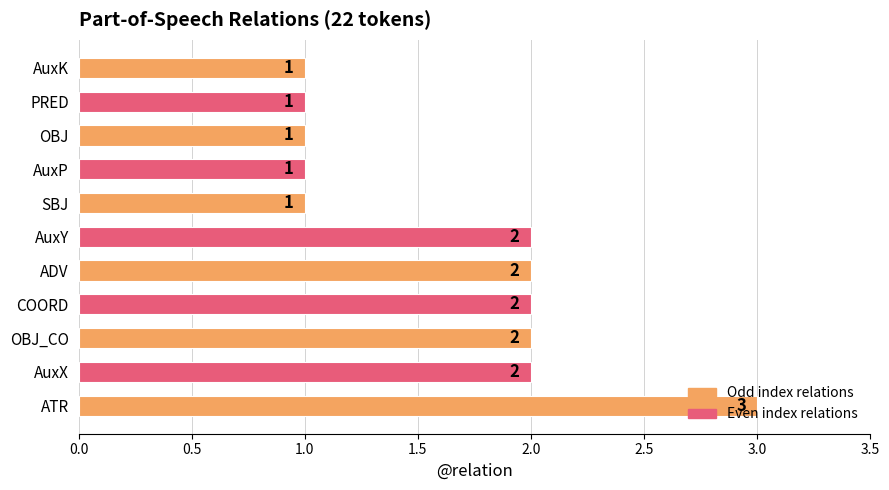

What is the greatest value displayed?

3